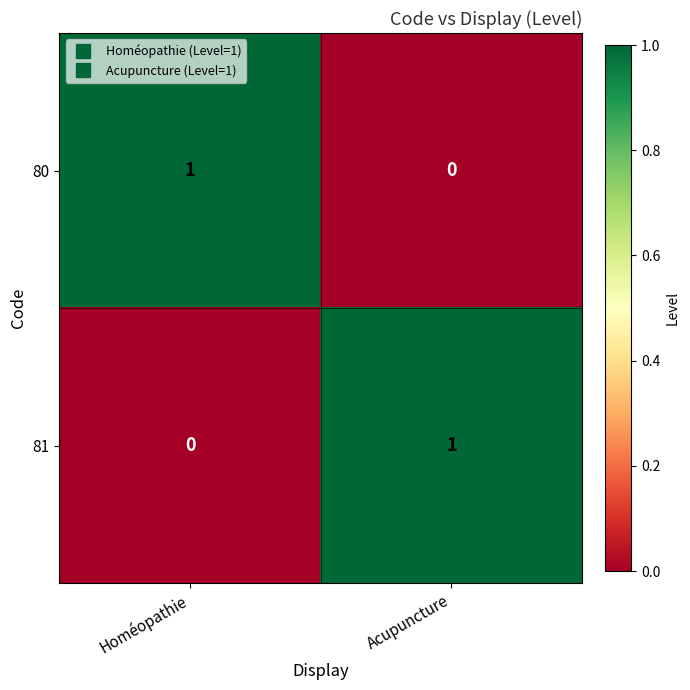

At which label is 81 closest to 0?

Homéopathie